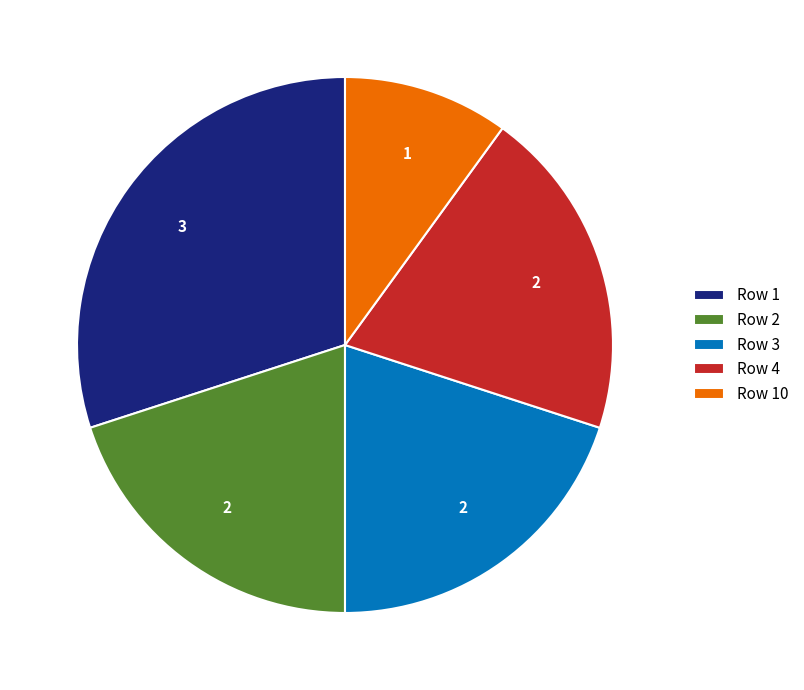

The Row 10 slice represents 3% of the pie. True or false?

False